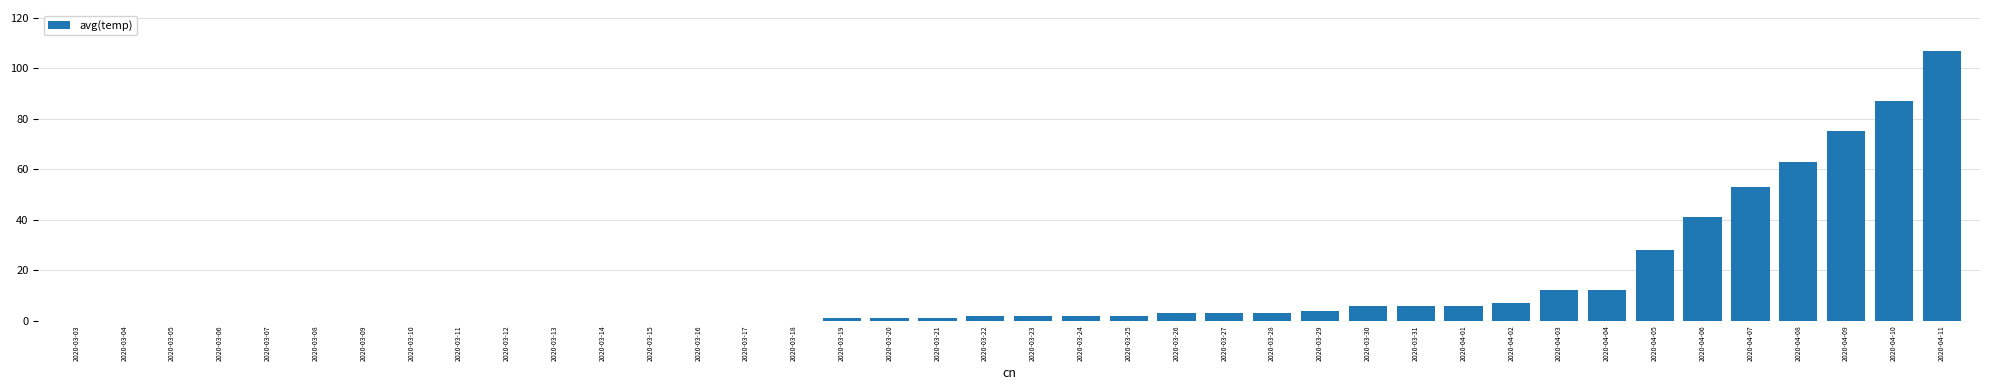

What is the change in value from 2020-03-13 to 2020-04-07?

+53